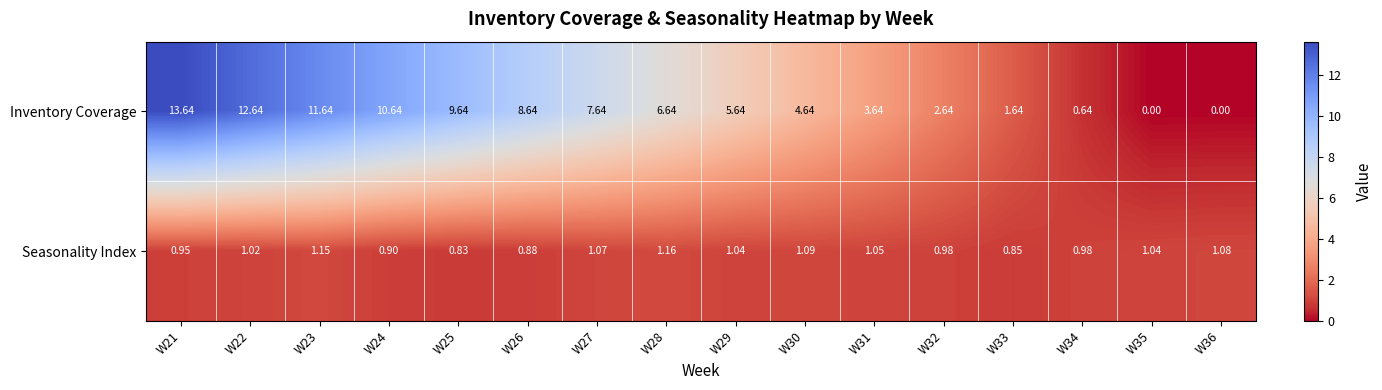

What is the spread (max minus min) of values at W23?

10.5